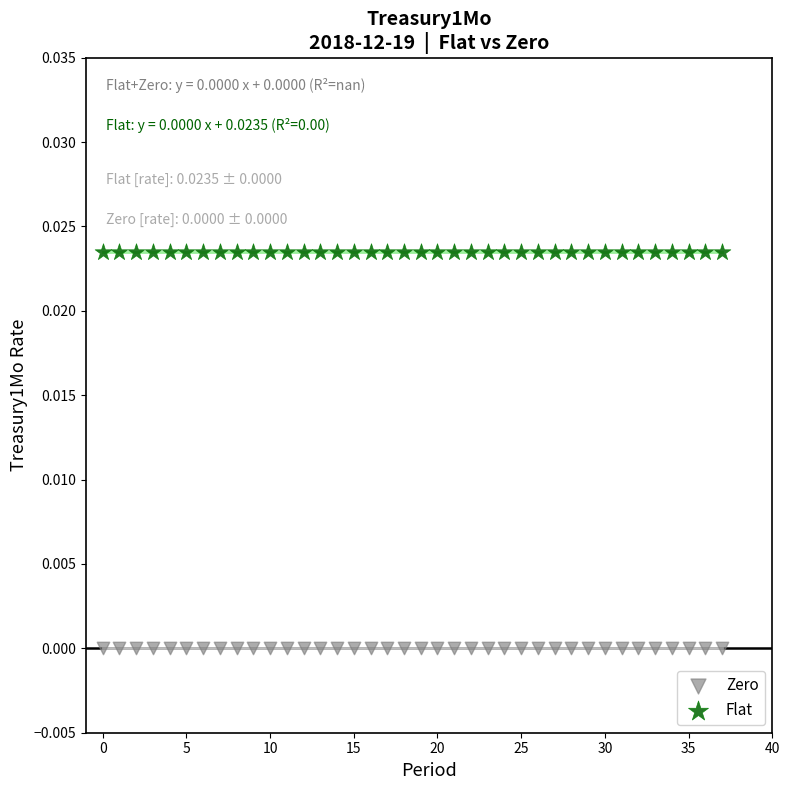

Which series contains the lowest Y value?

Zero